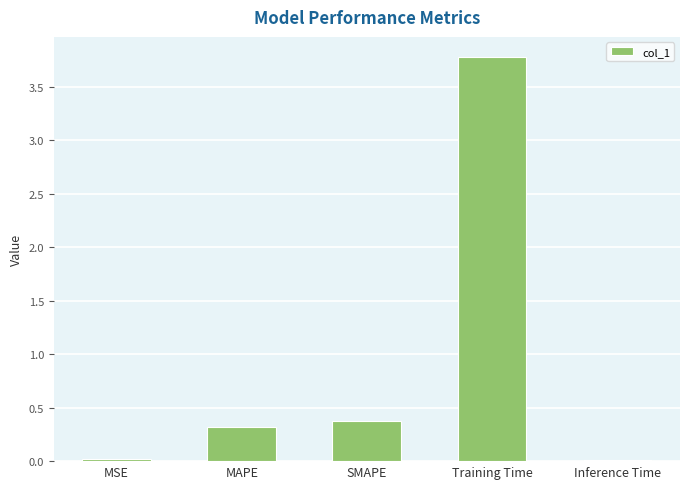

What is the greatest value displayed?

3.8